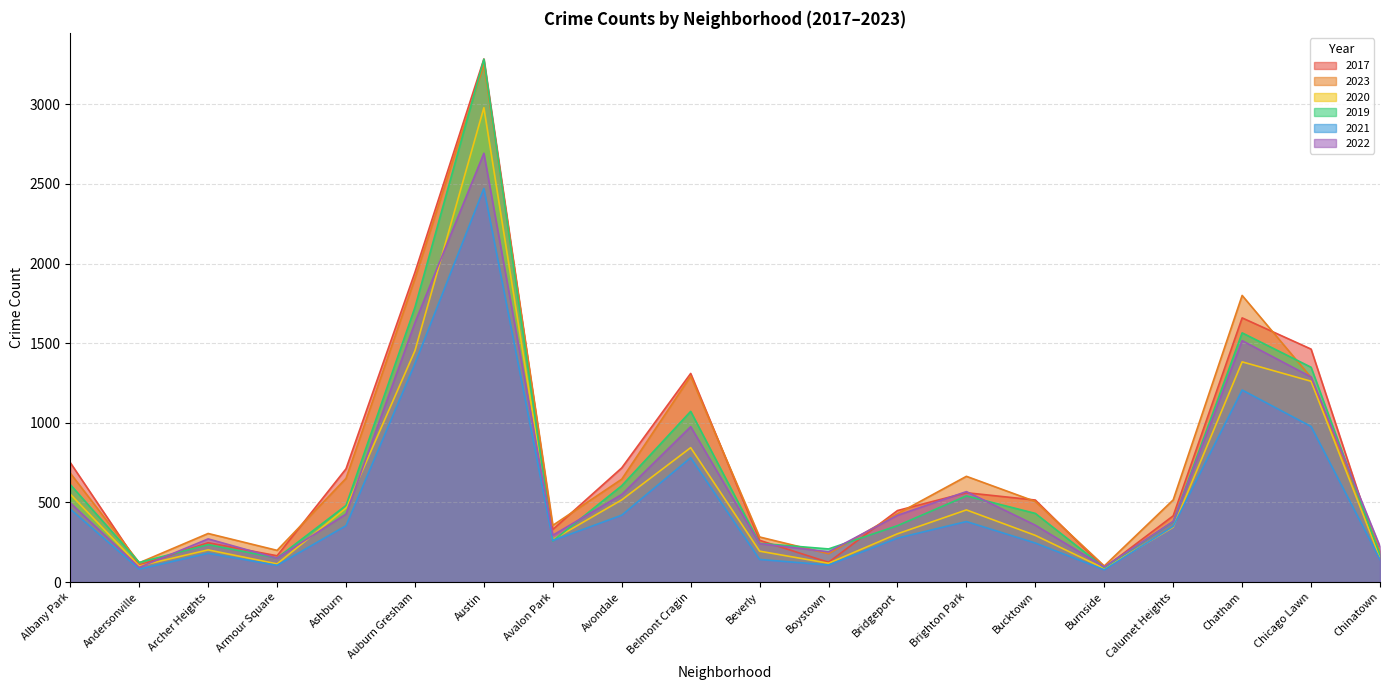

What is the total value across all series at Avalon Park?

1765